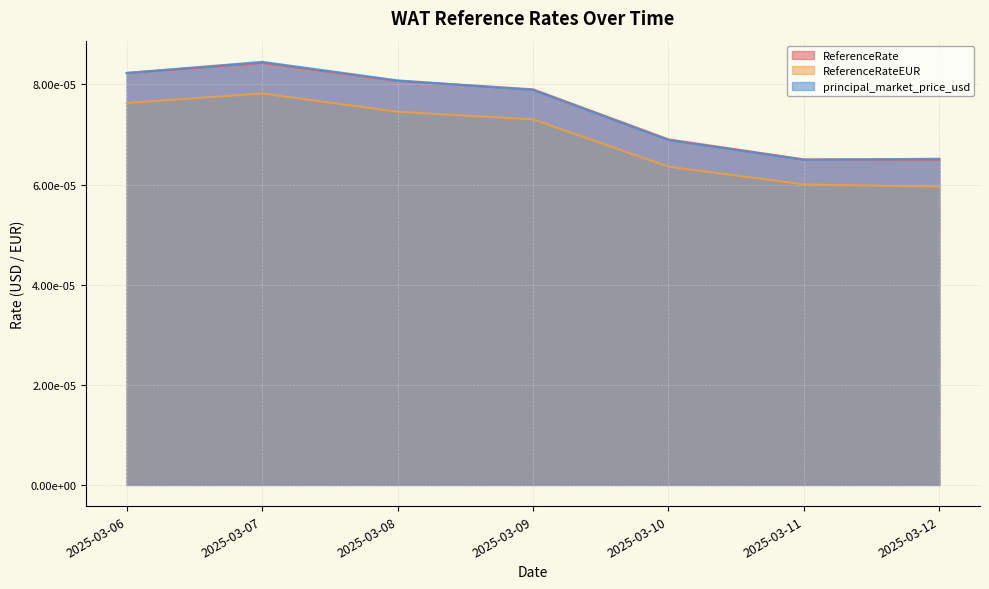

Is it true that principal_market_price_usd equals 0.0 at 2025-03-07?

True